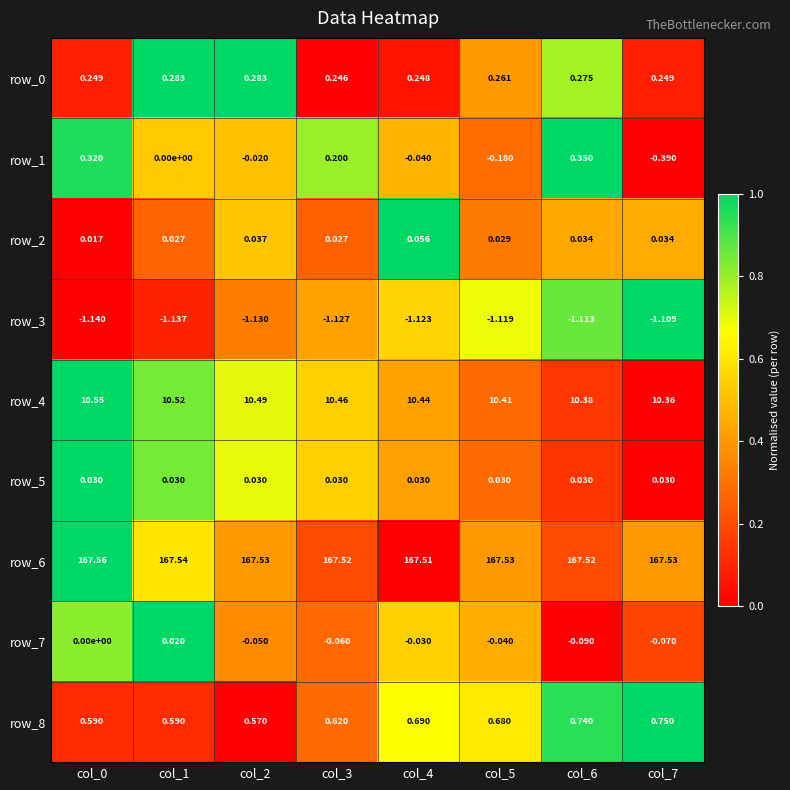

Is the value of row_5 at col_5 greater than the value of row_4 at col_1?

No